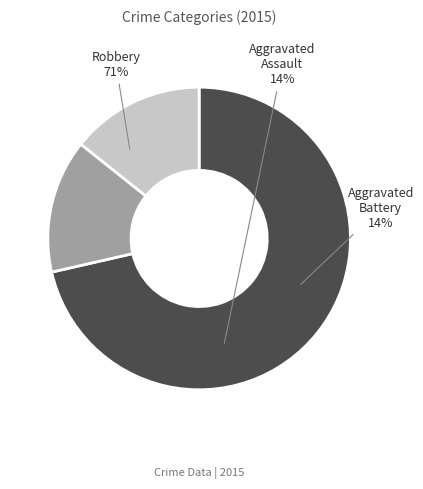

True or false: Robbery accounts for 71% of the total.

True